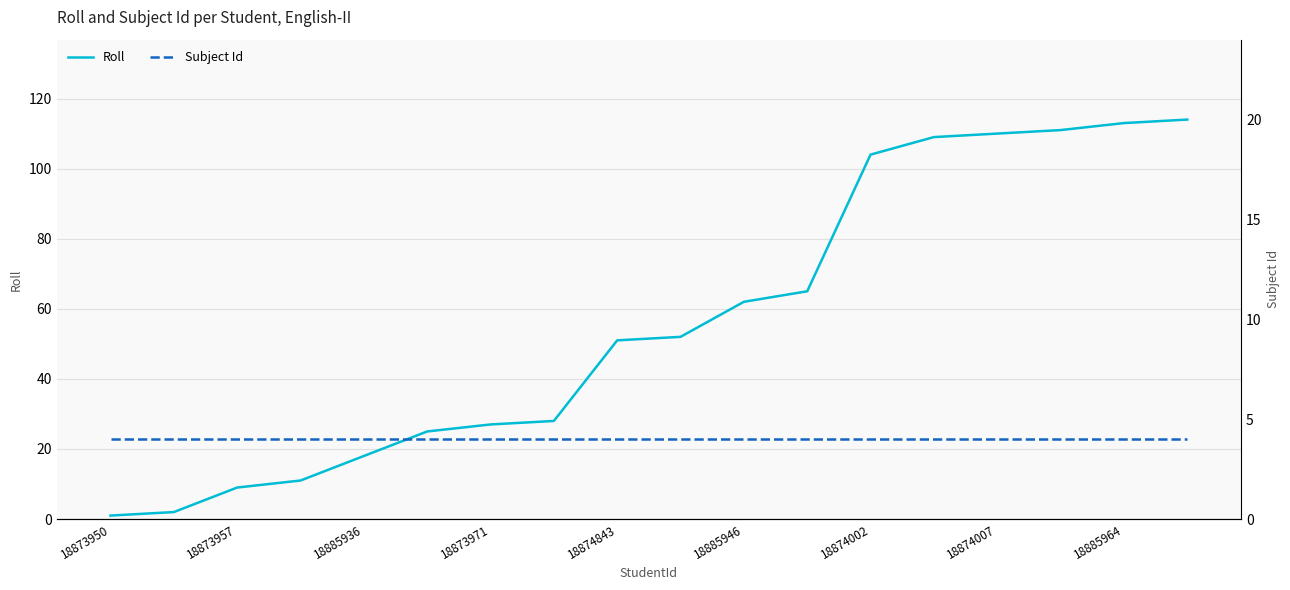

Reading right to left, what are all the values shown in this chart?

Roll: 114	113	111	110	109	104	65	62	52	51	28	27	25	18	11	9	2	1
Subject Id: 4	4	4	4	4	4	4	4	4	4	4	4	4	4	4	4	4	4